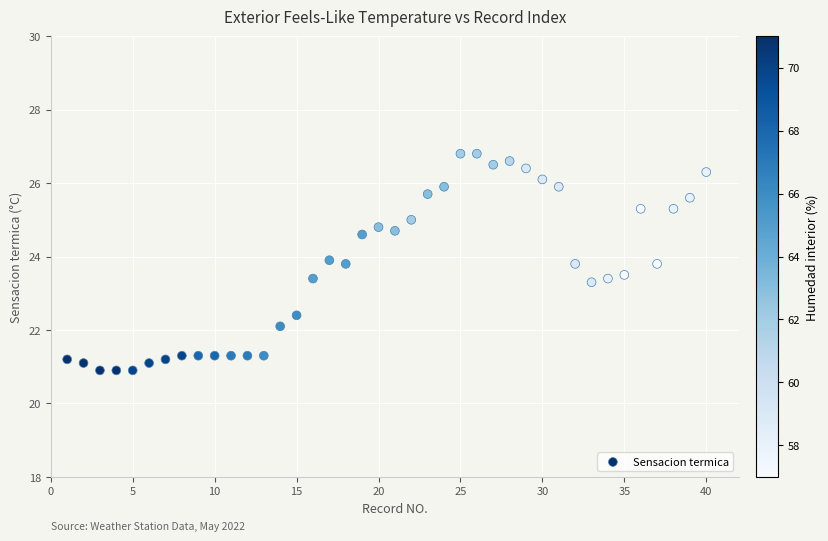

What is the range of Y values (max minus min)?

5.9